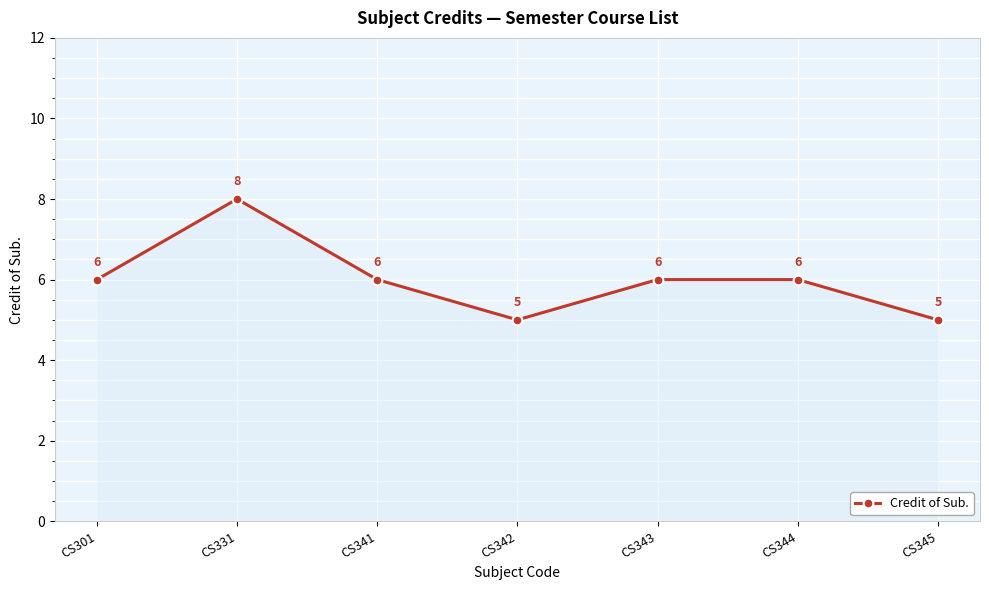

How many distinct data groups are displayed?

1